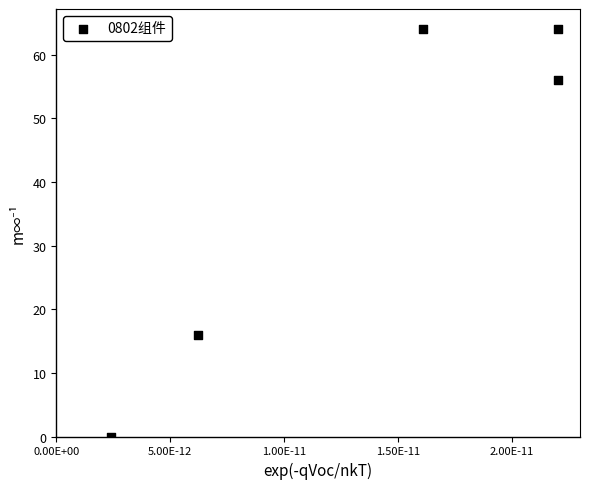

What is the range of Y values (max minus min)?

64